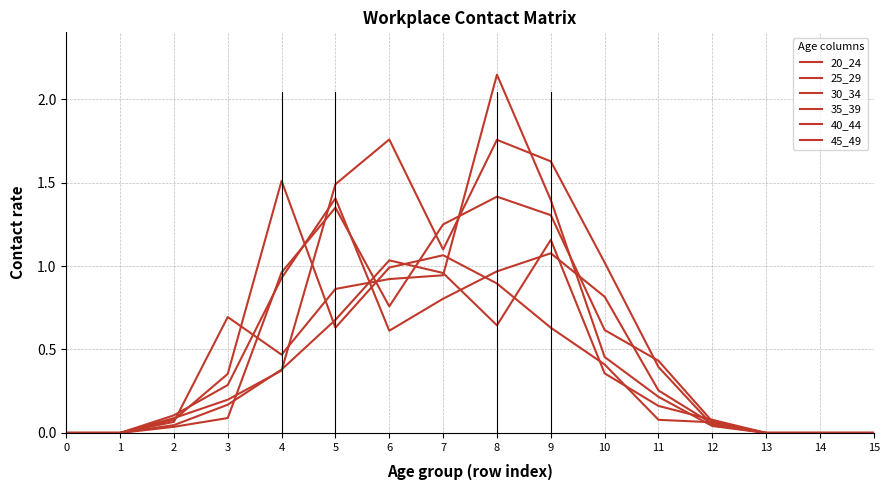

What is the difference between the maximum and minimum values in the 20_24 series?

1.5